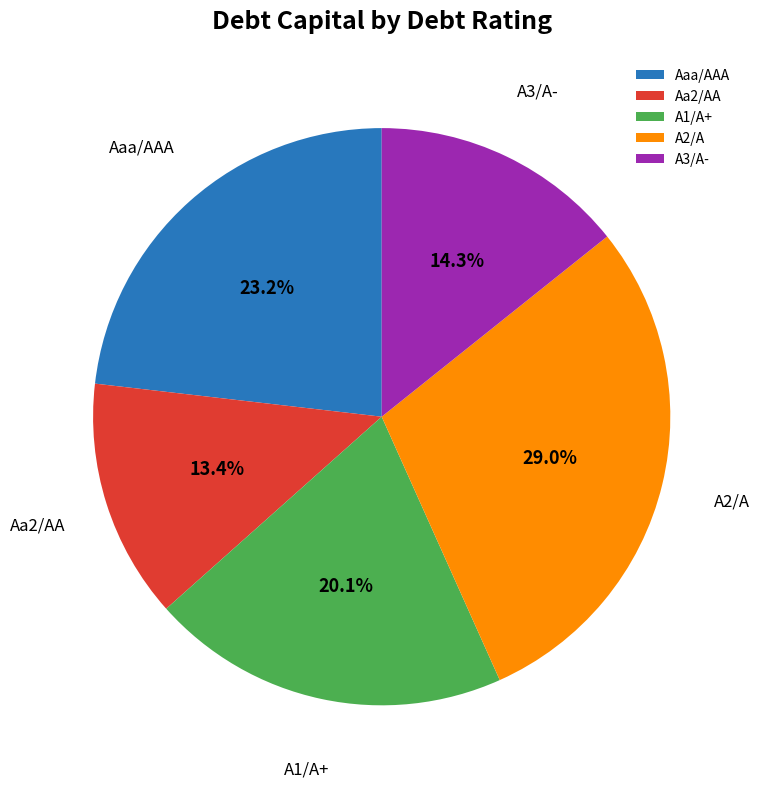

Is the sum of Aaa/AAA and A3/A- greater than half?

No